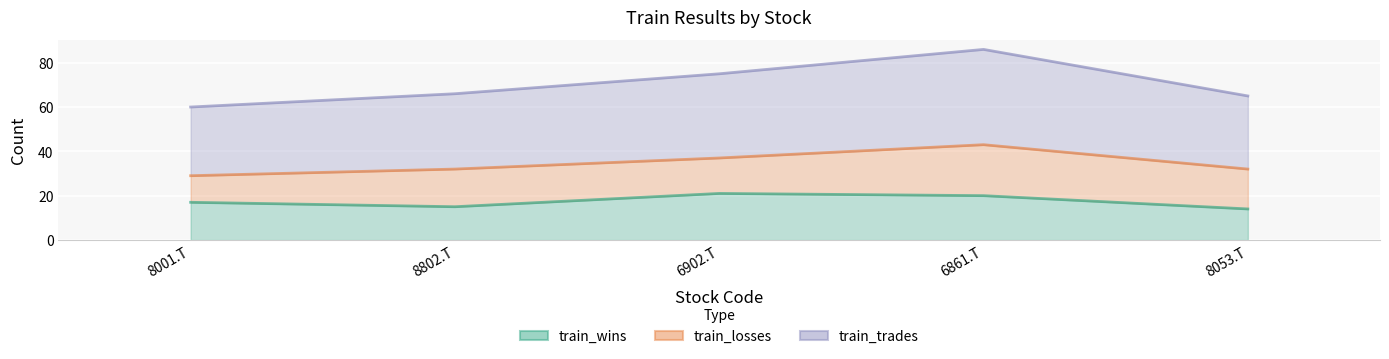

What is the minimum value for train_trades?

60